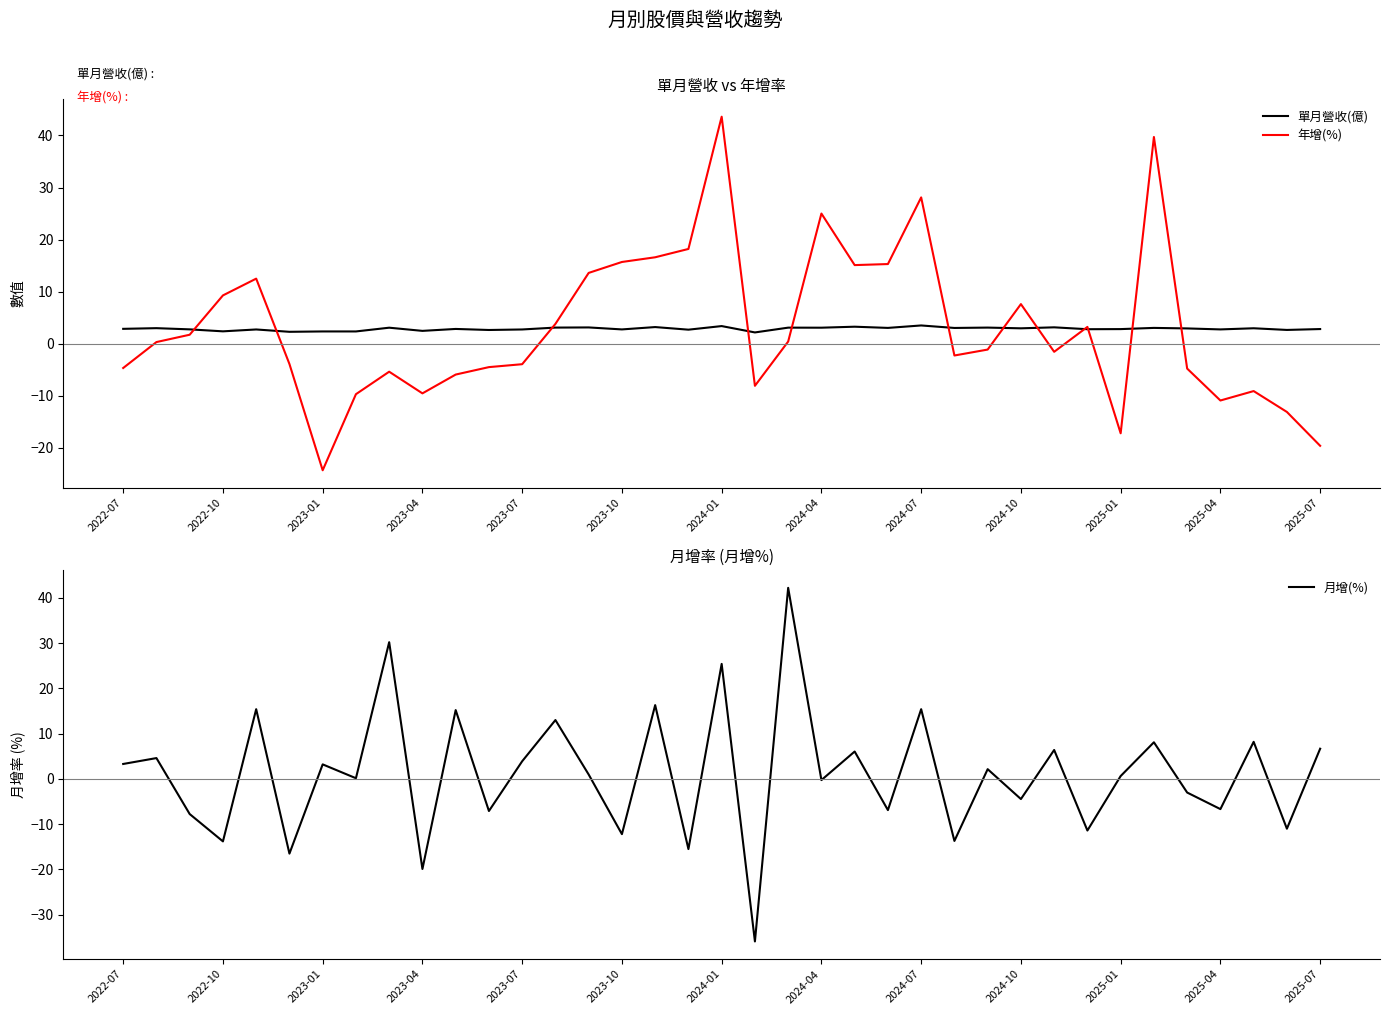

What is the minimum value for 年增(%)?

-24.3